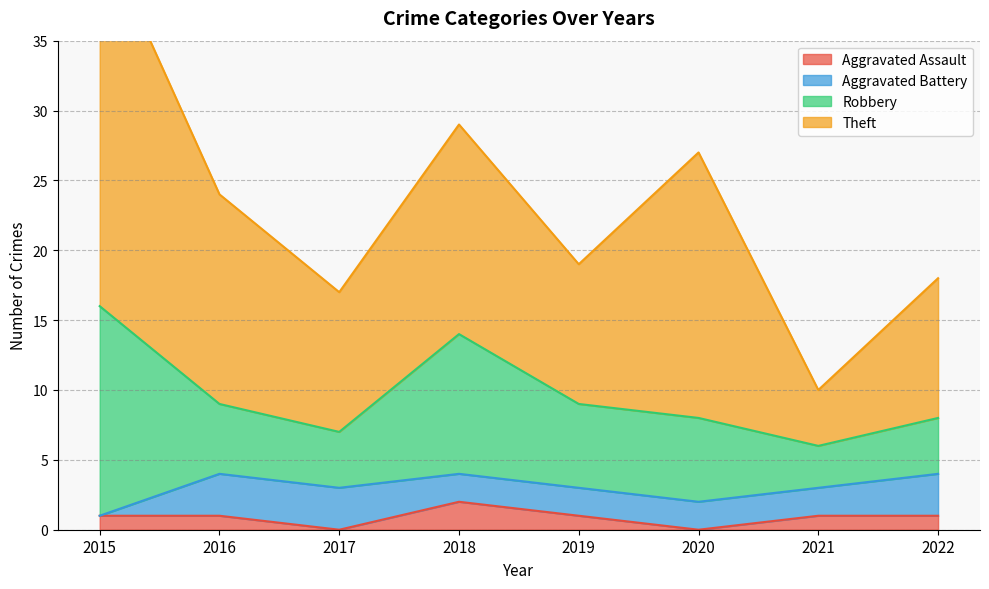

List the series in order of their peak value, highest first.

Theft, Robbery, Aggravated Battery, Aggravated Assault